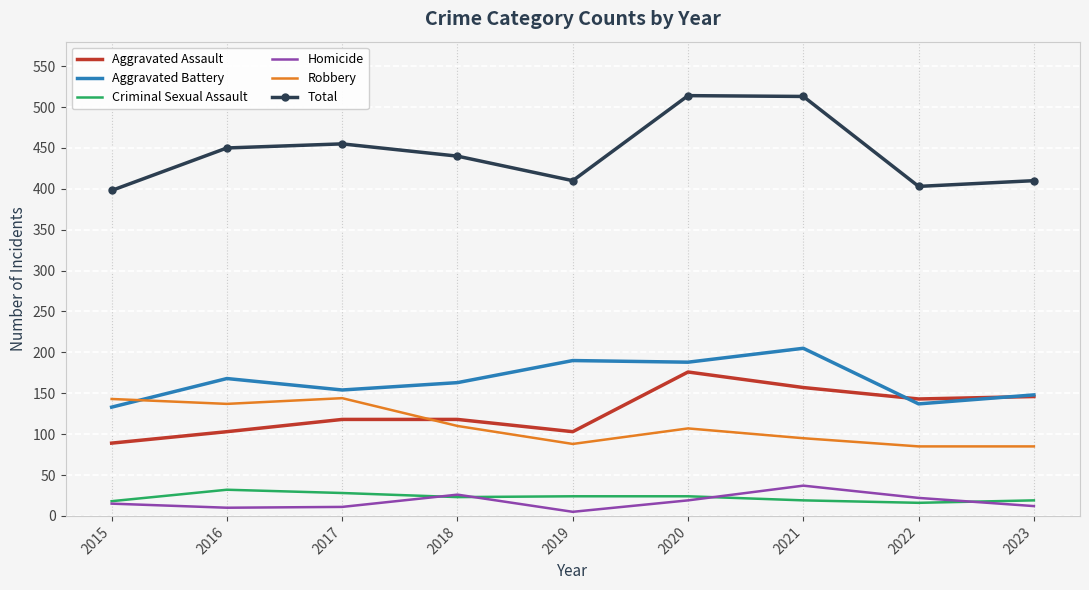

What is the highest value of the Total series?

514